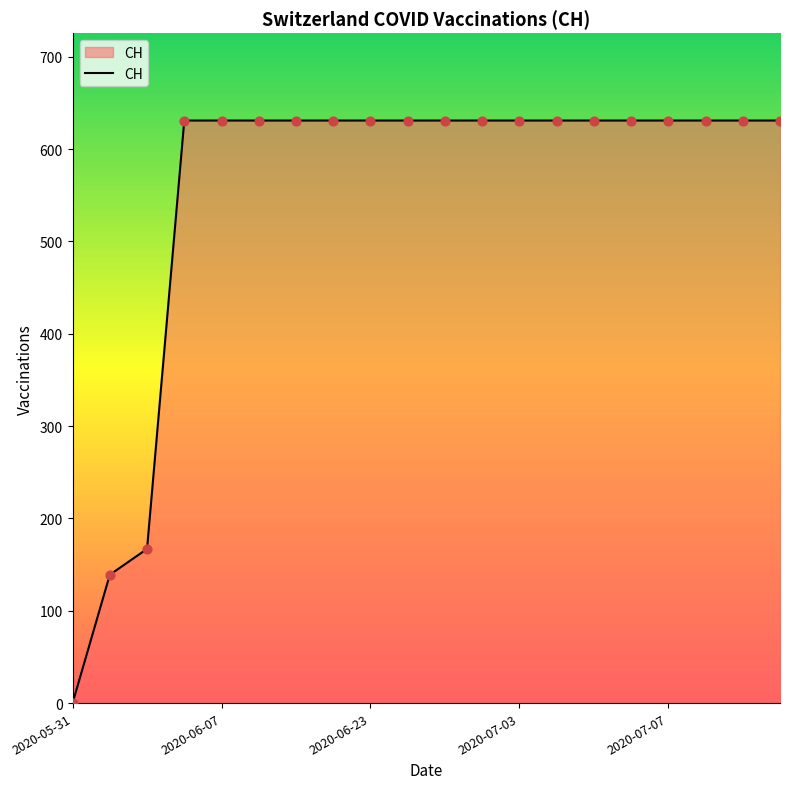

What is the greatest value displayed?

631